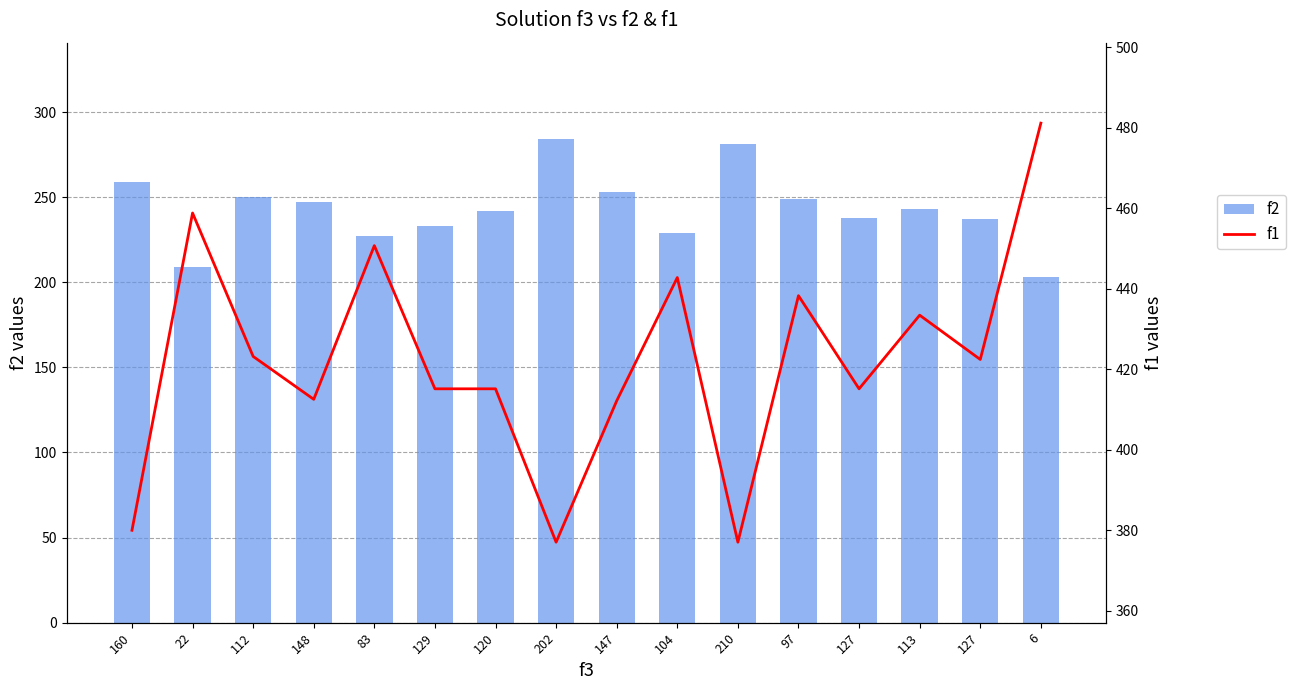

What is the total value across all series at 6?

684.1